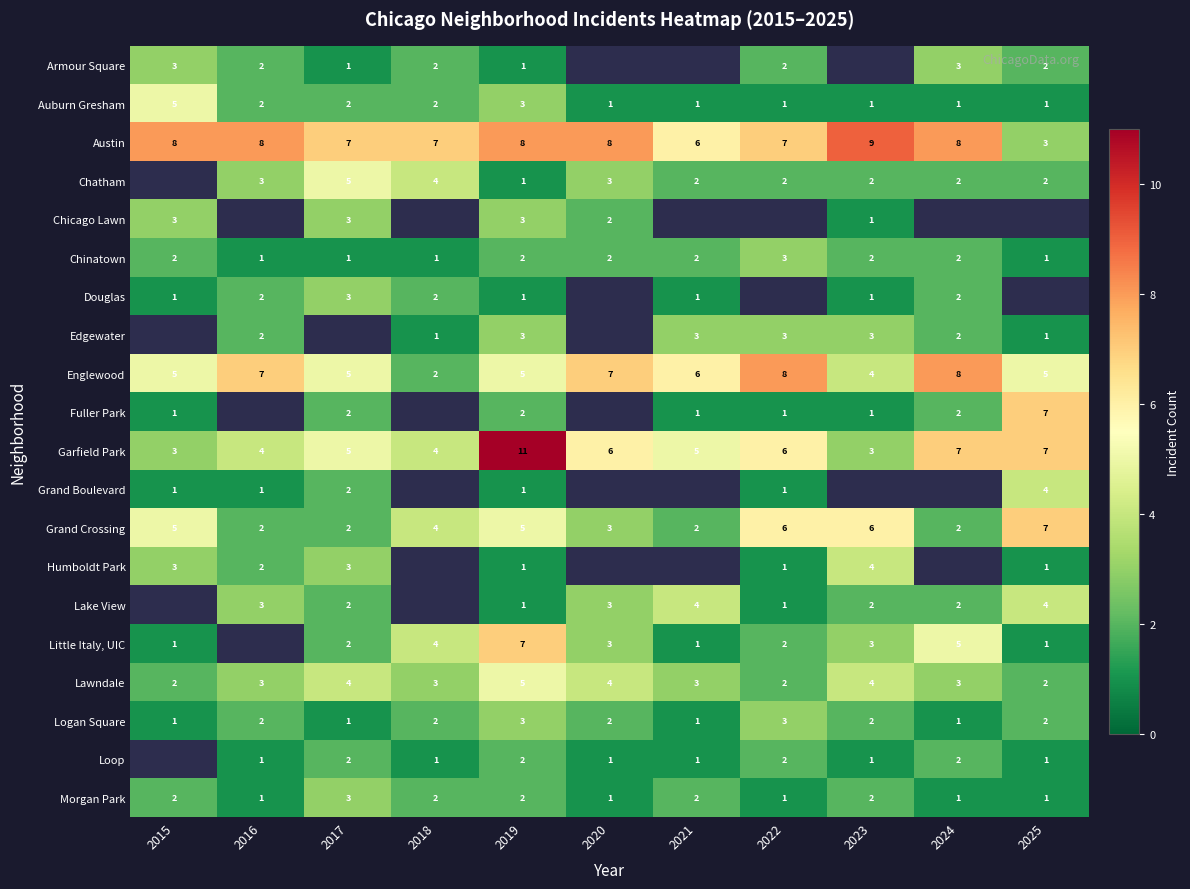

Where does the Grand Crossing series first go above 4?

2015